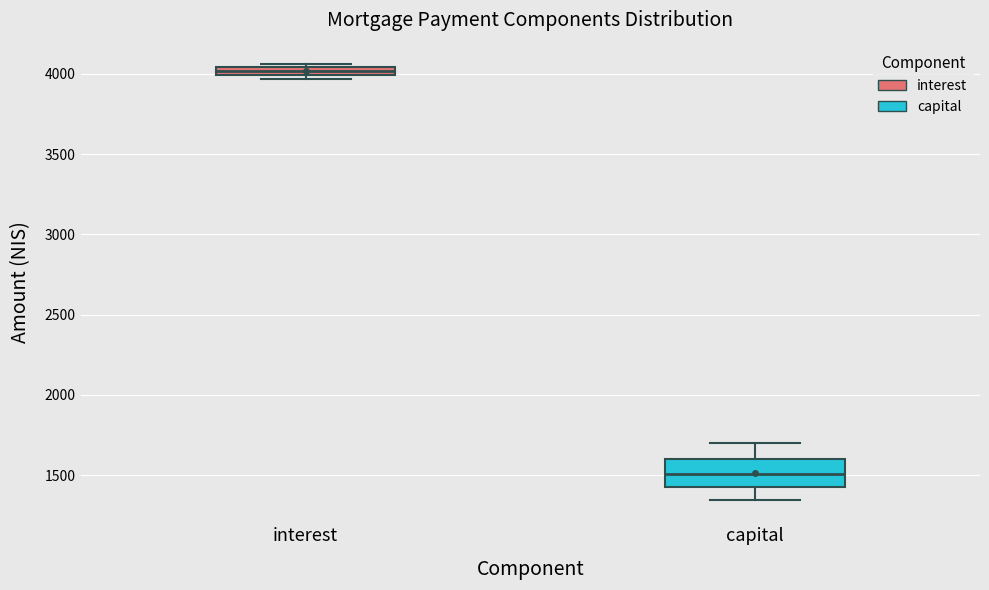

Comparing the boxes themselves (not the whiskers), which one is the tallest?

capital